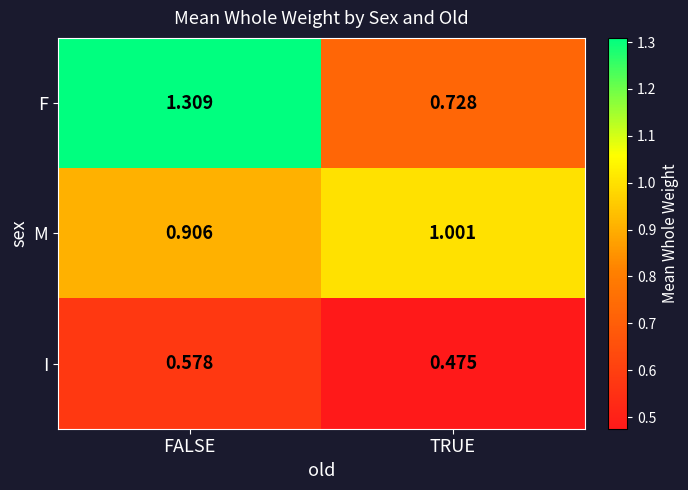

Which series has the largest total across all categories?

F